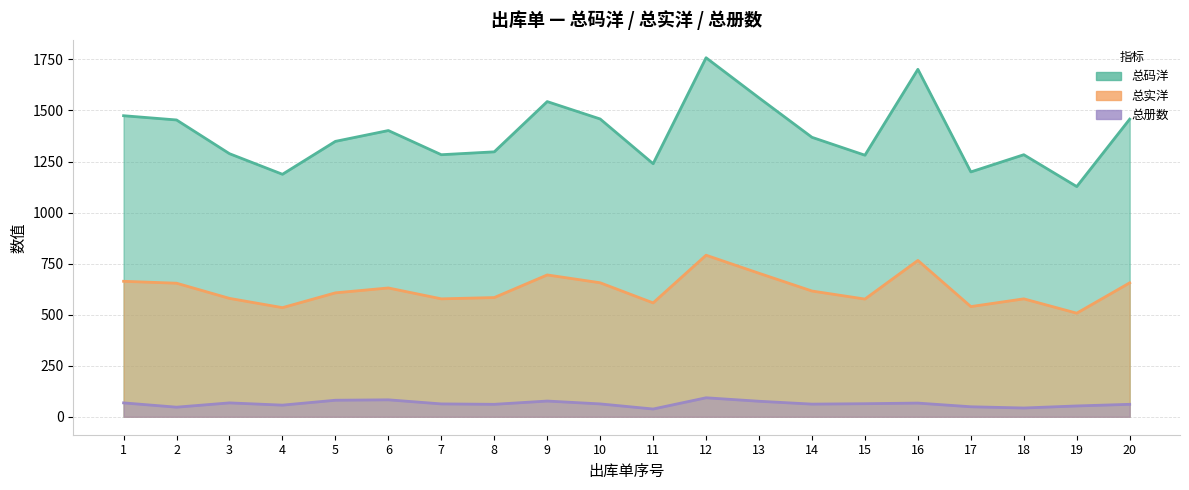

In 总册数, how many points are higher than both neighbors (excluding endpoints)?

5